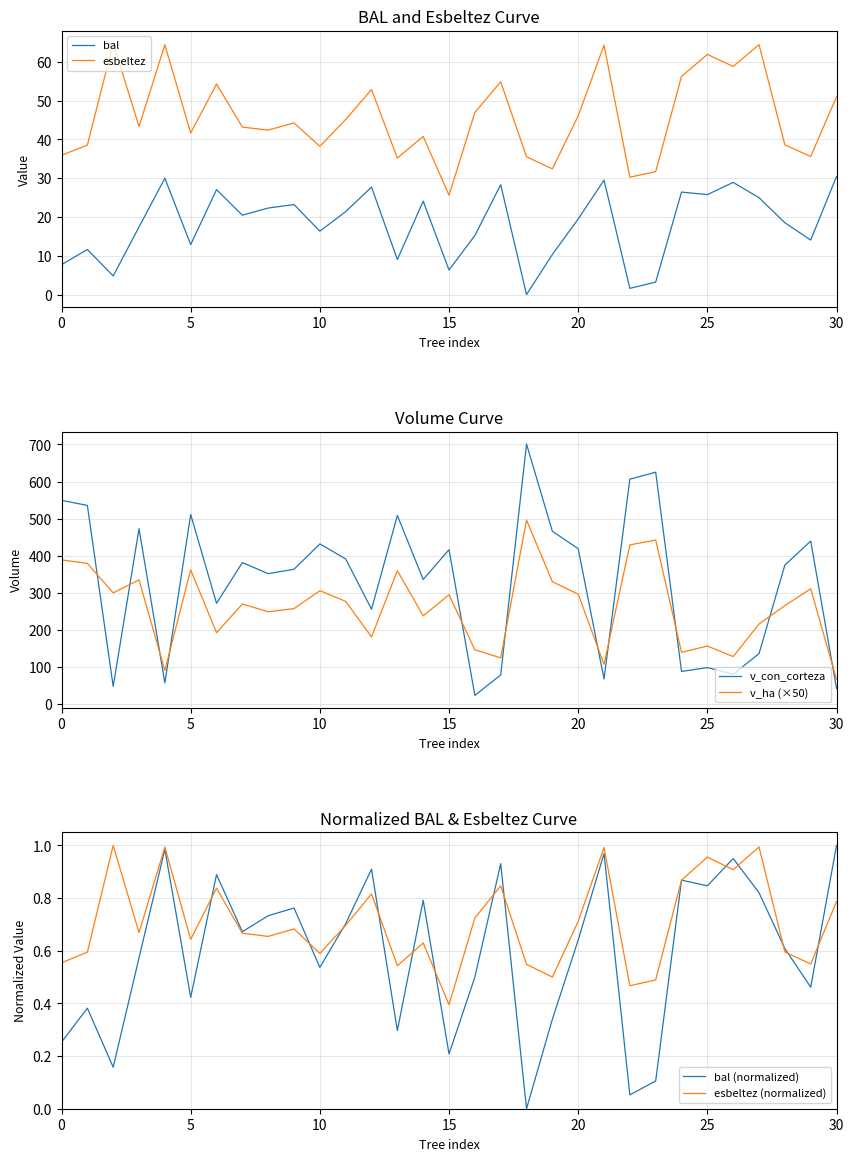

The v_con_corteza series shows 942.4 at 0. True or false?

False